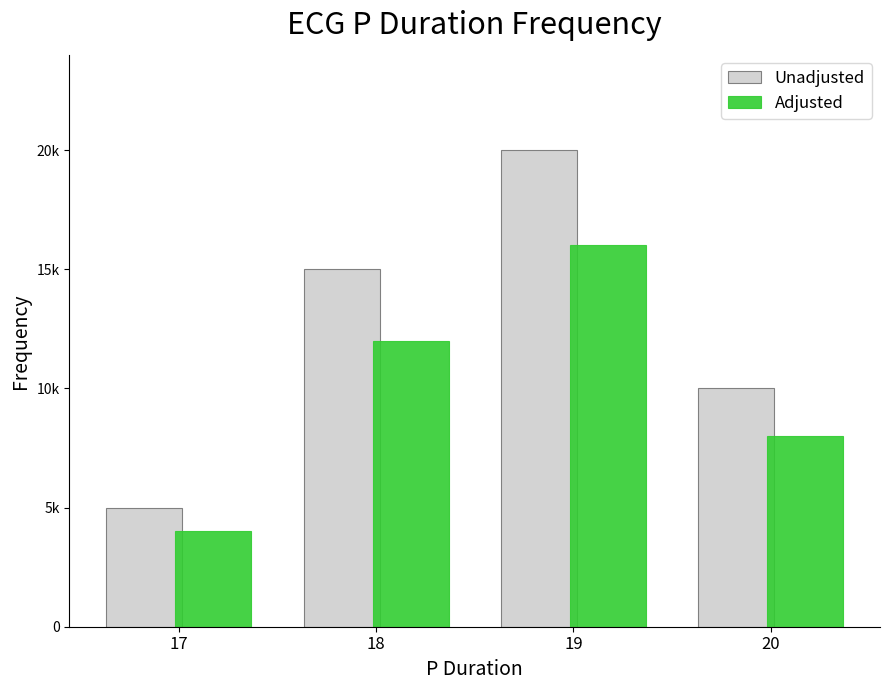

Is it true that Unadjusted equals 13652 at 19?

False